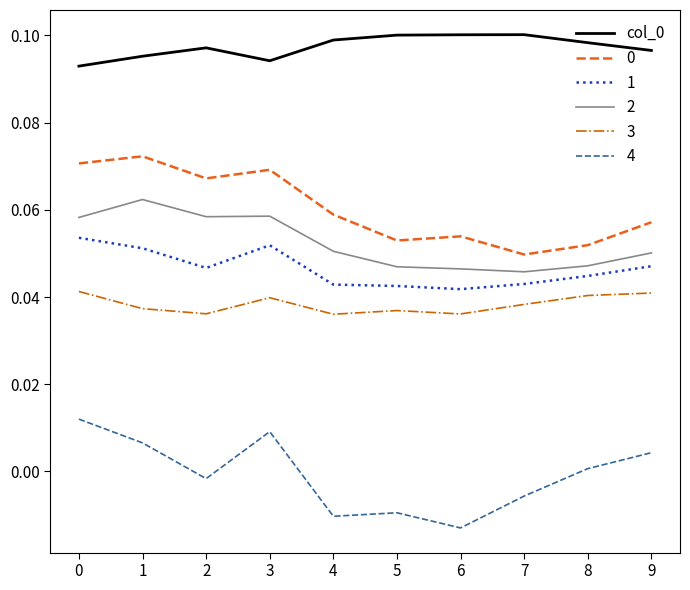

What is the total value across all series at 4?

0.3